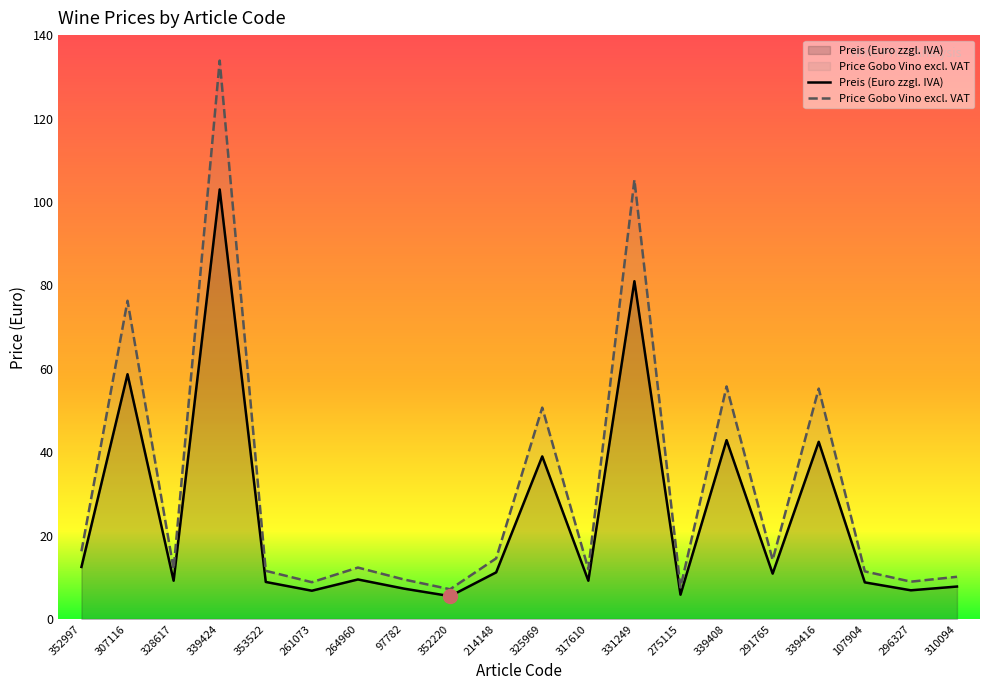

True or false: Price Gobo Vino excl. VAT and Preis (Euro zzgl. IVA) intersect in this chart.

False